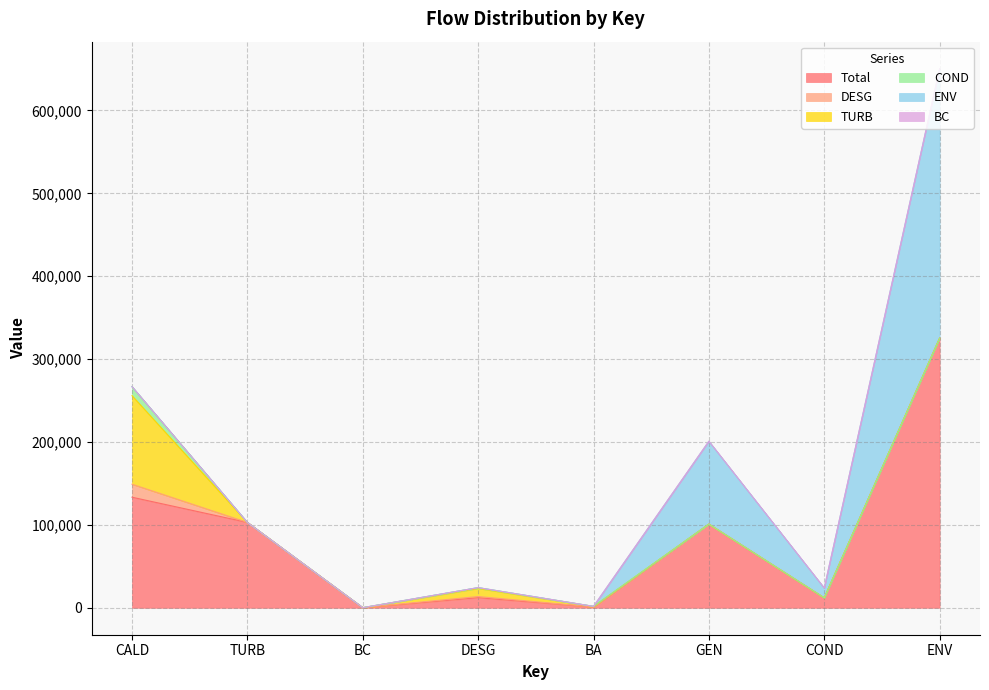

What is the difference between the maximum and minimum values in the Total series?

325187.3